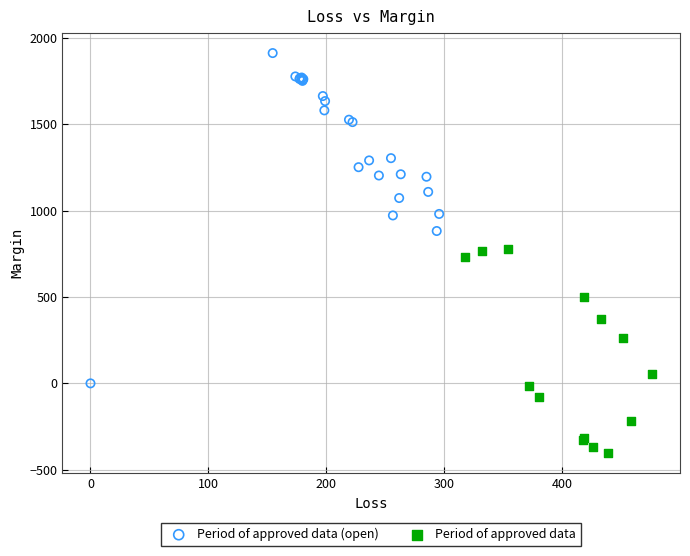

Which series reaches the maximum Y coordinate?

Period of approved data (open)